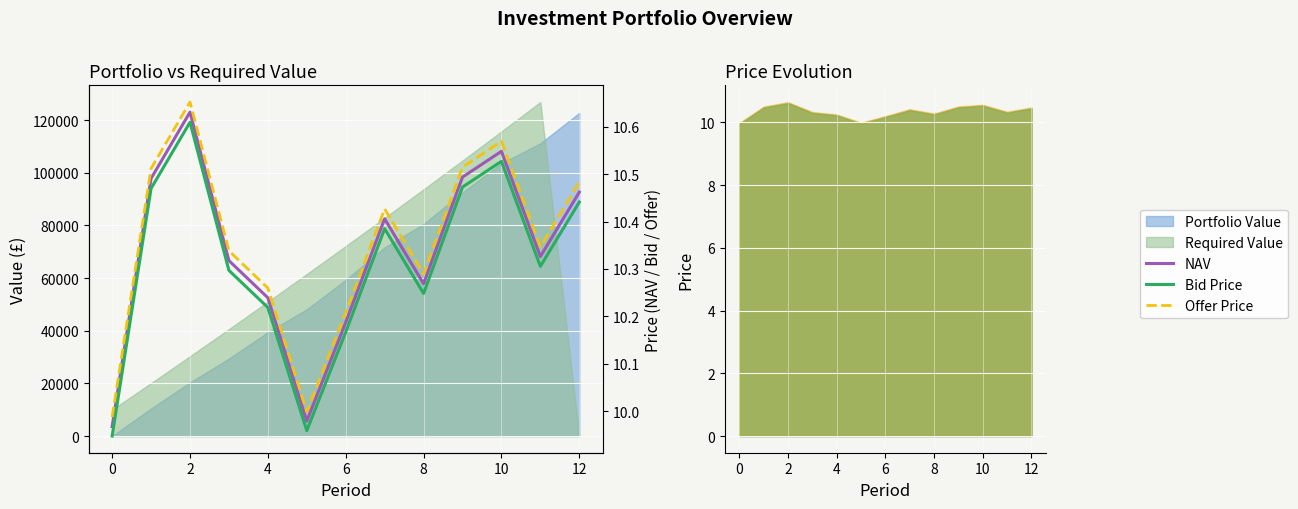

At how many categories does at least one series exceed 10?

11